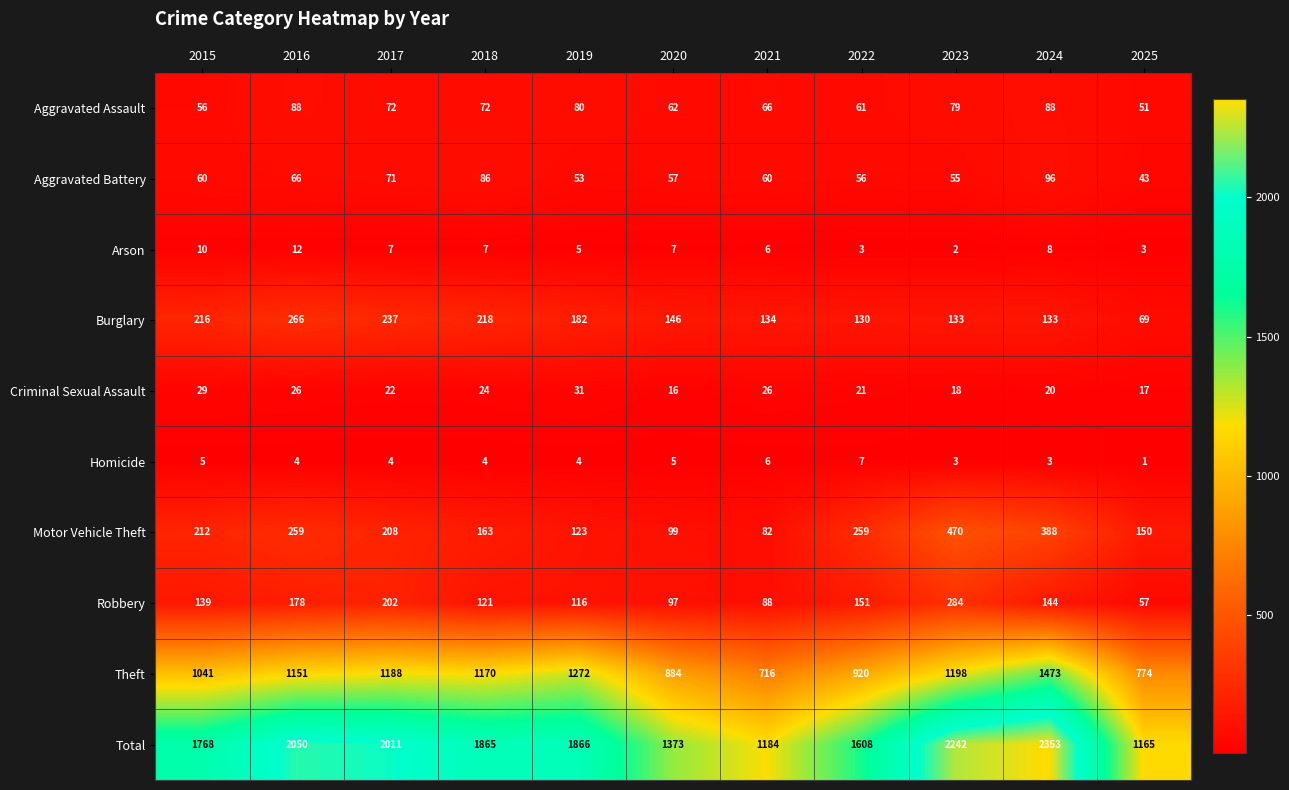

At which category does the chart reach its minimum across all series?

2025